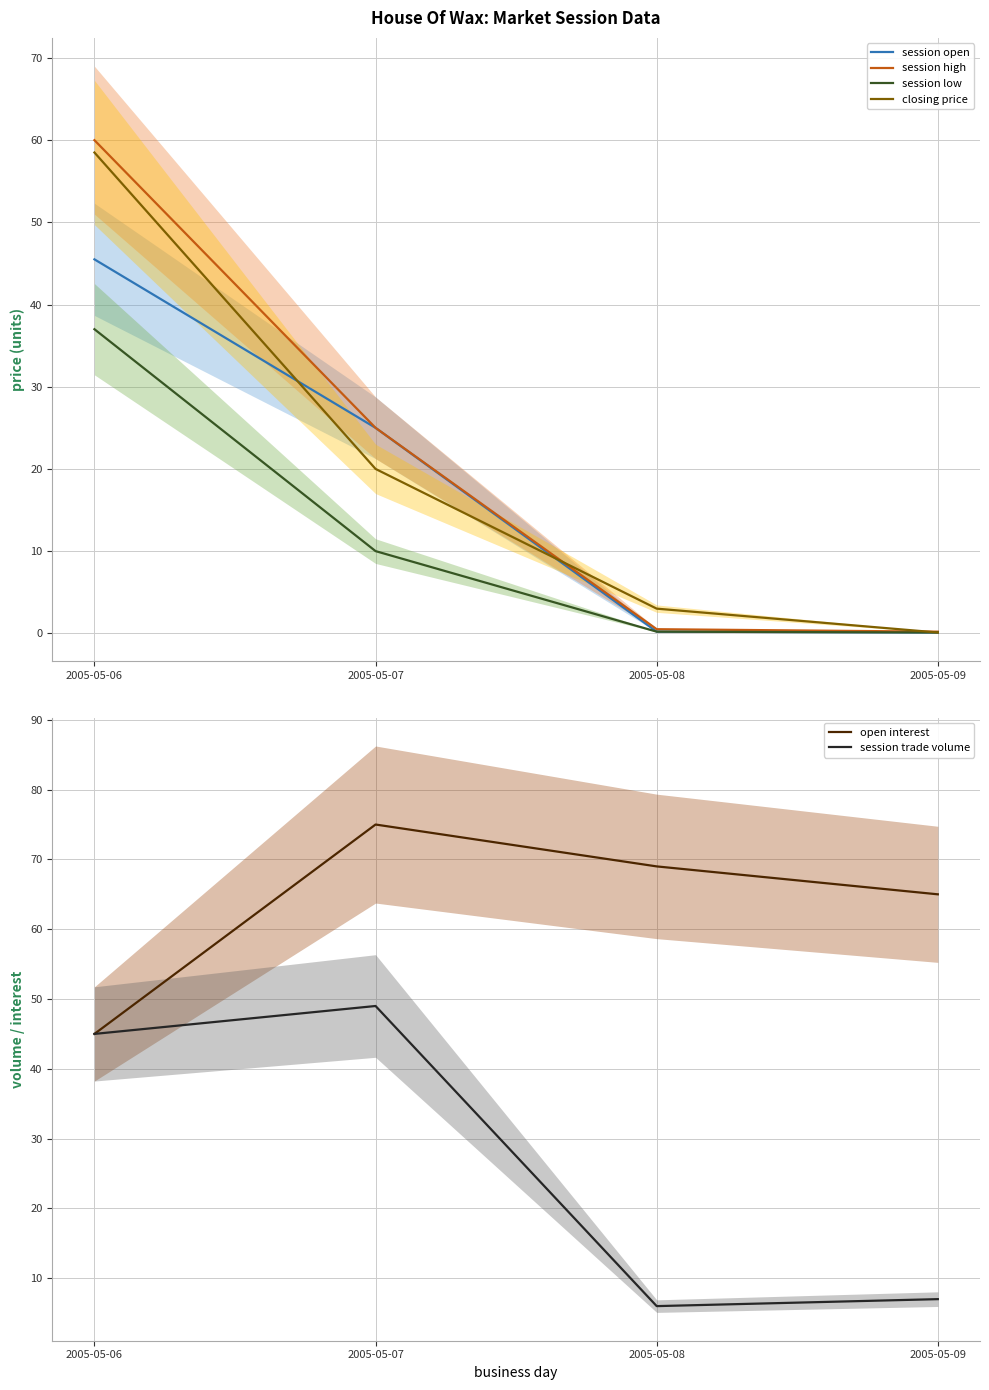

The session high series shows 60.0 at 2005-05-06. True or false?

True